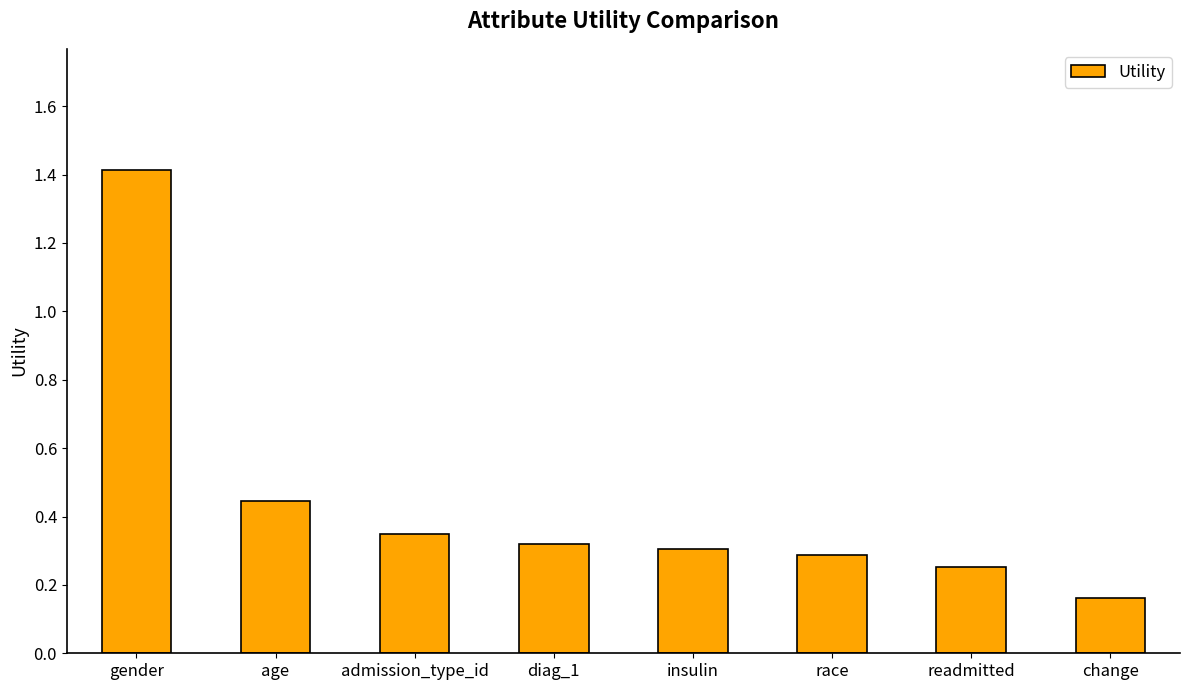

Between race and admission_type_id, which is larger?

admission_type_id